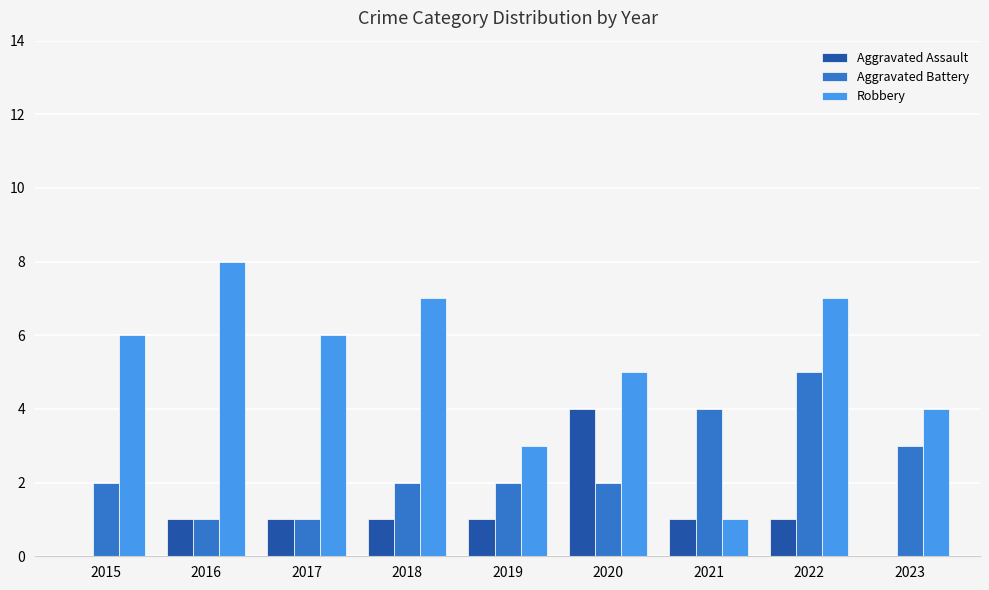

How many data points does each series have?

9